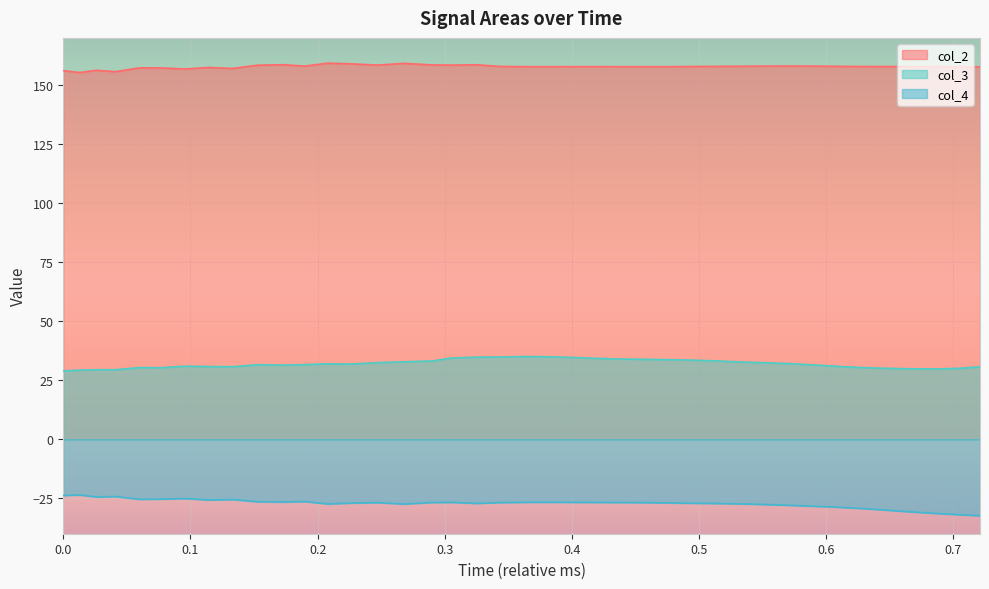

Which series has the largest total across all categories?

col_2